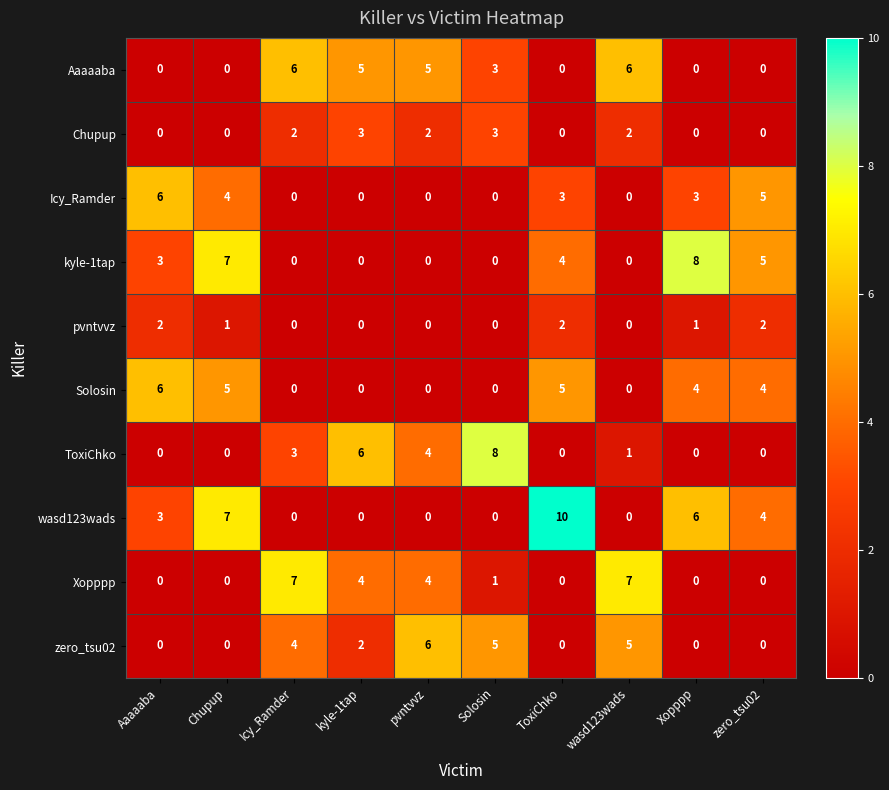

At how many categories does at least one series exceed 3?

10